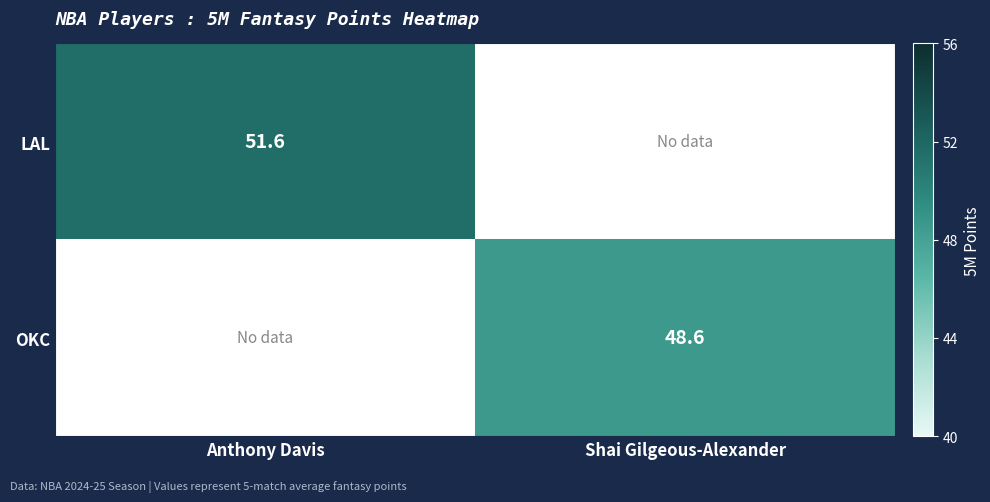

True or false: OKC has a value of 48.6 at Shai Gilgeous-Alexander.

True